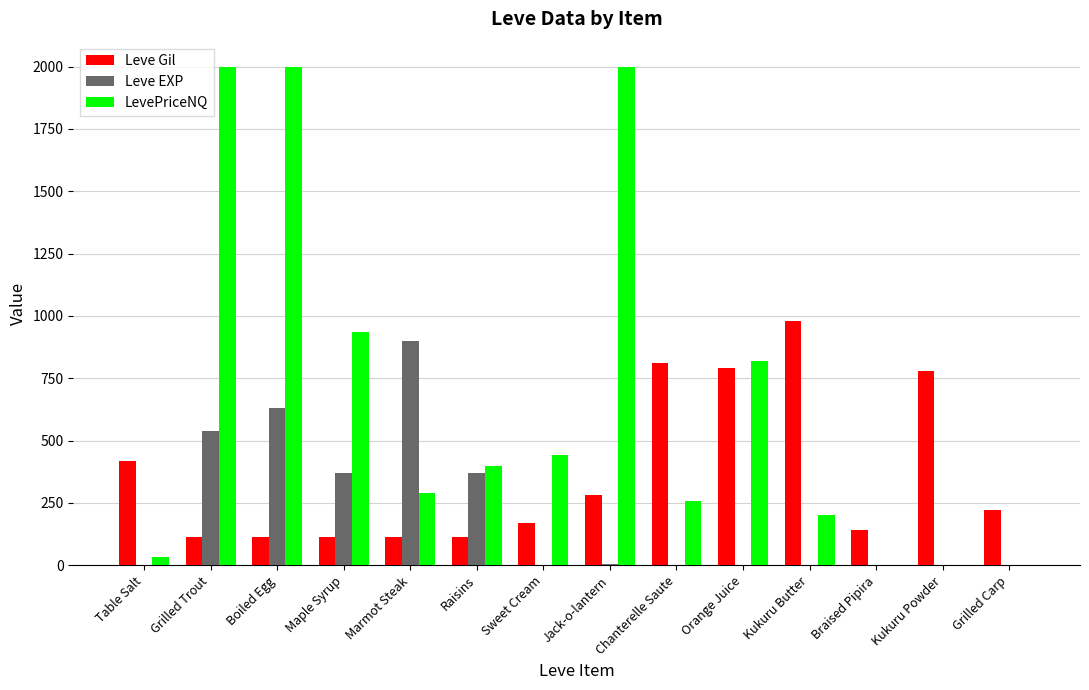

Between Raisins and Grilled Carp, which series saw the biggest shift?

LevePriceNQ